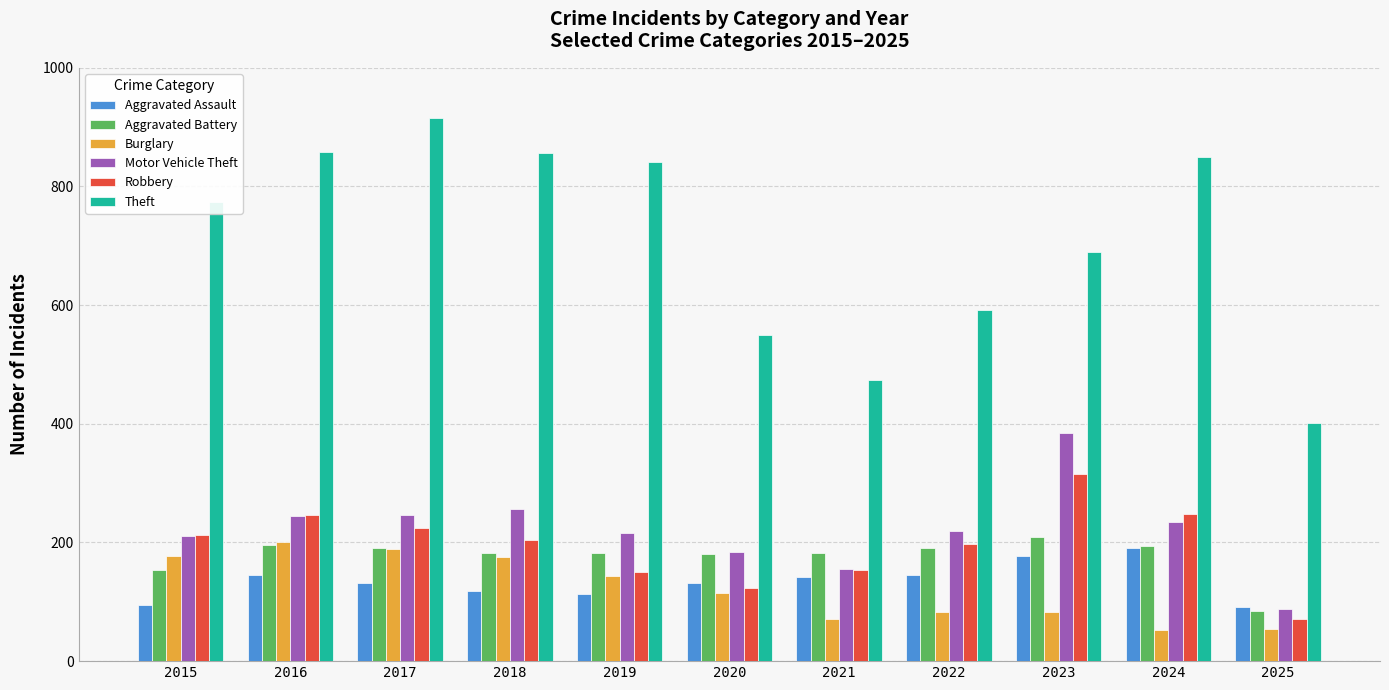

What are all the series names shown in the legend?

Aggravated Assault, Aggravated Battery, Burglary, Motor Vehicle Theft, Robbery, Theft